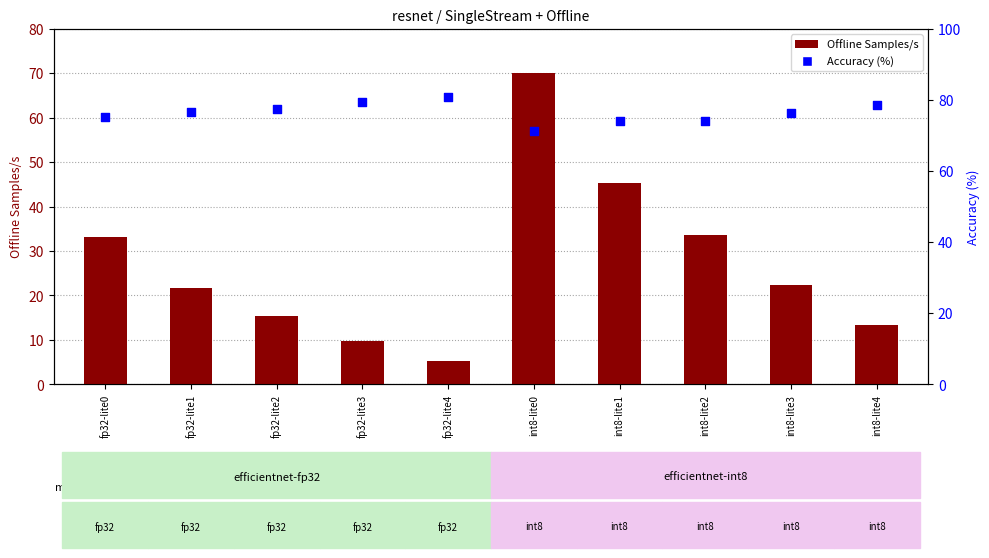

At how many categories does at least one series exceed 26?

10